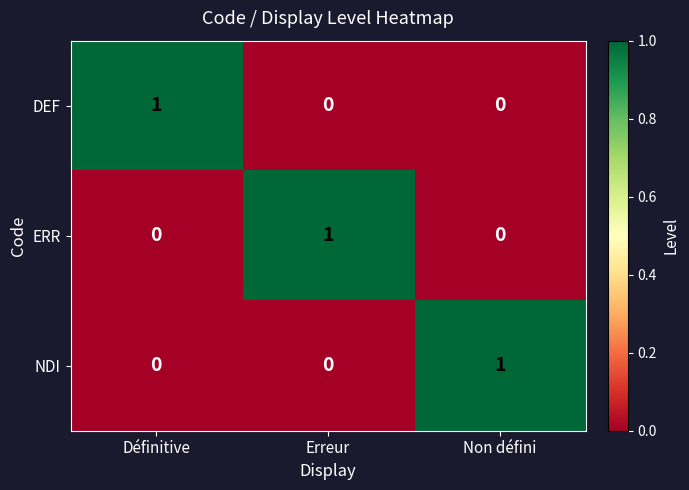

At how many categories does at least one series exceed 0?

3